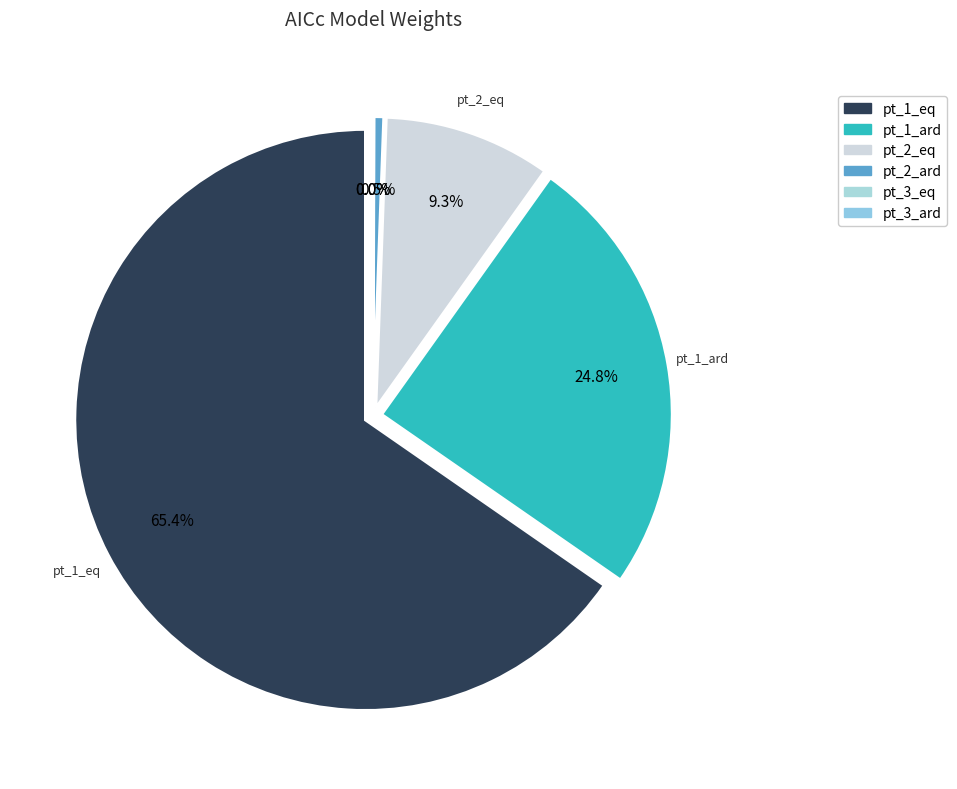

Does pt_1_eq account for over 50% of the chart?

Yes